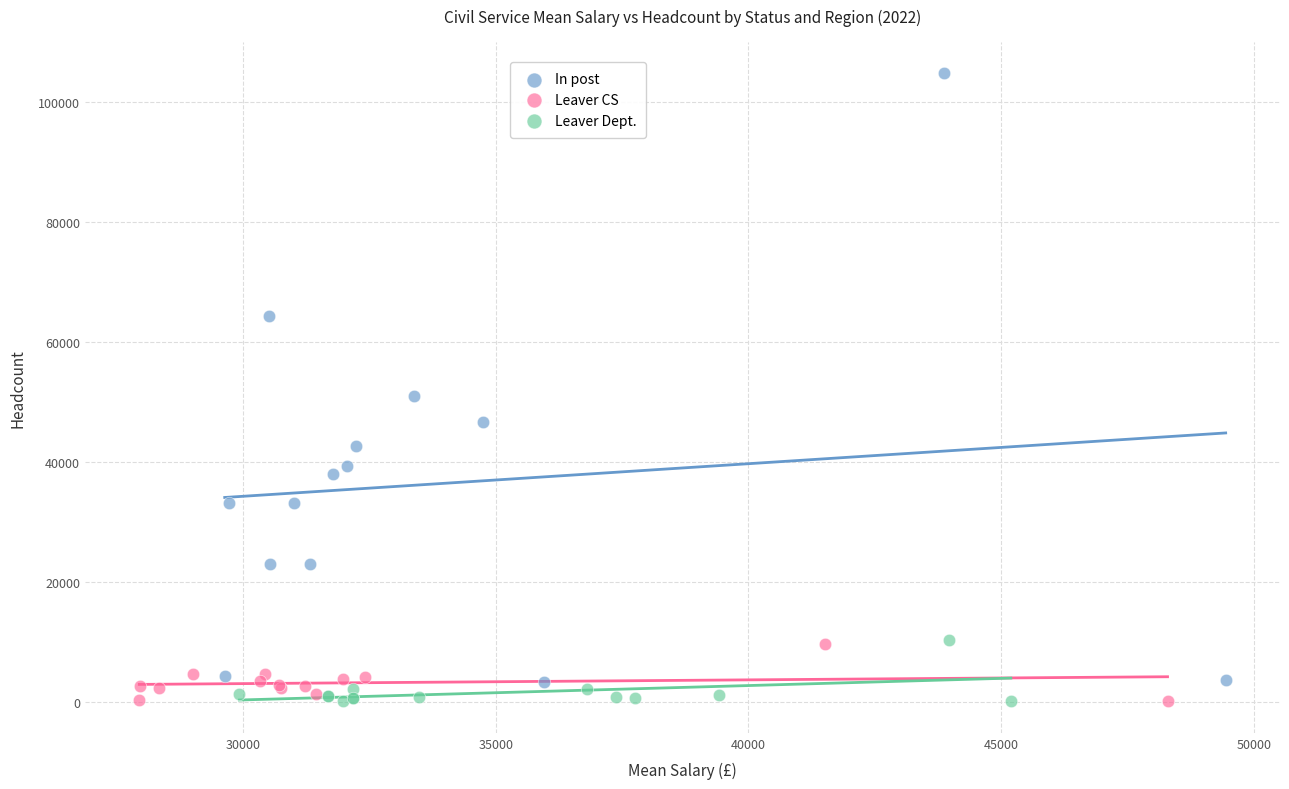

Which series has the largest Y range (max minus min)?

In post